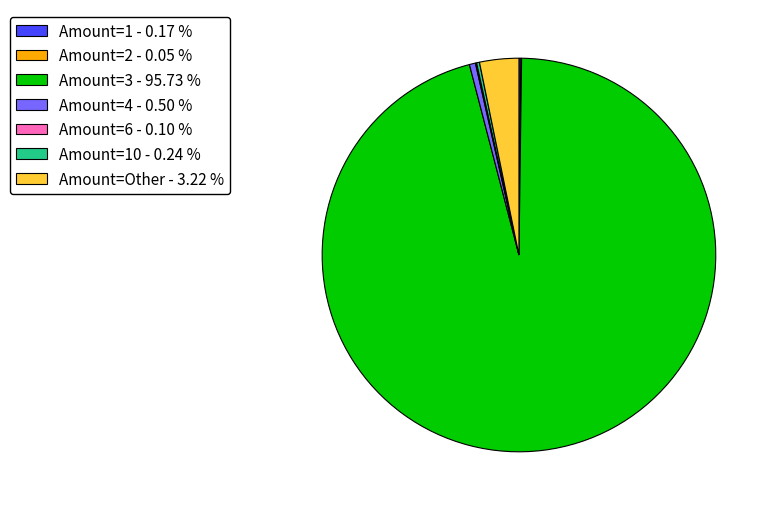

Is there a majority slice in this chart?

Yes